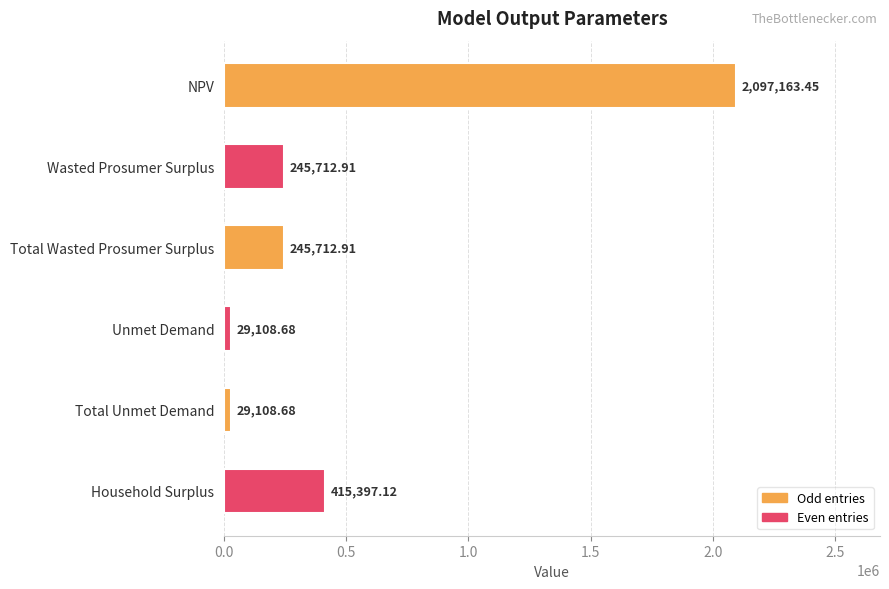

What is the label of the 5th bar from the top?

Total Unmet Demand